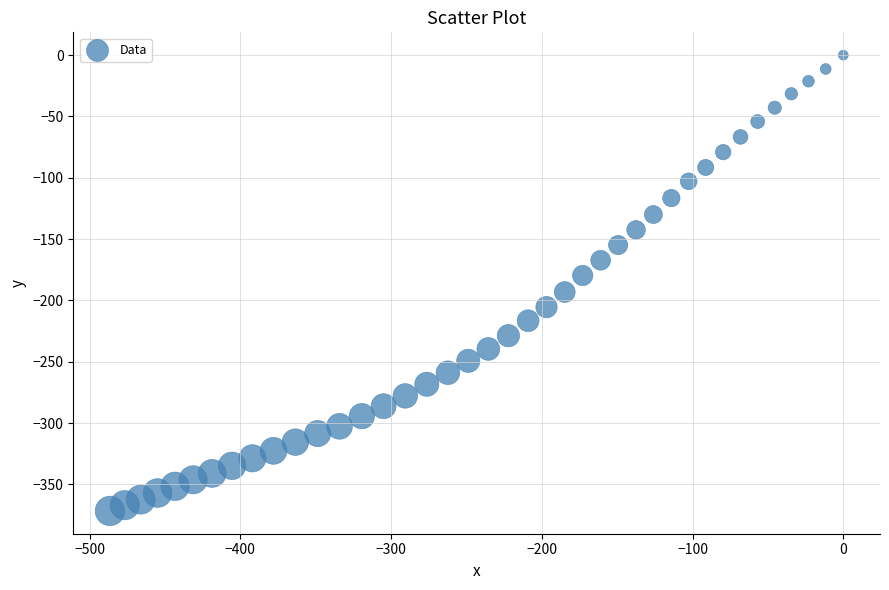

What is the range of X values (max minus min)?

486.5